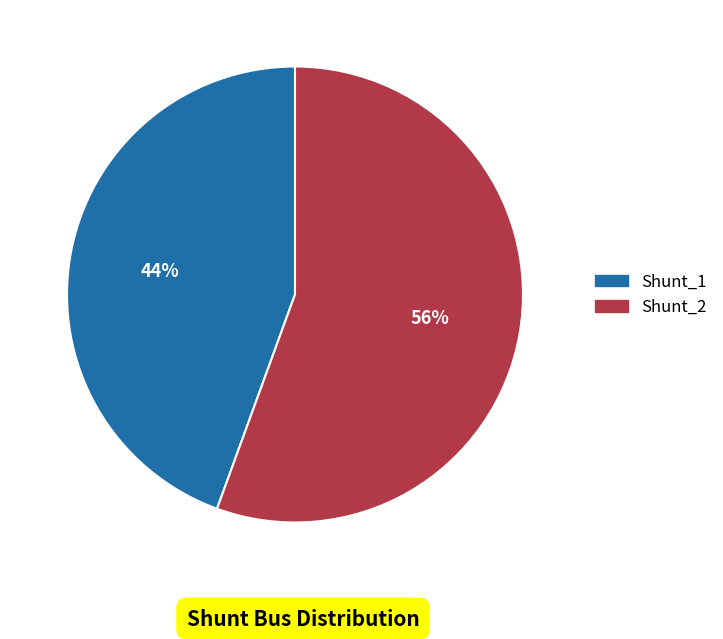

Do Shunt_2 and Shunt_1 together represent more than half of the pie?

Yes